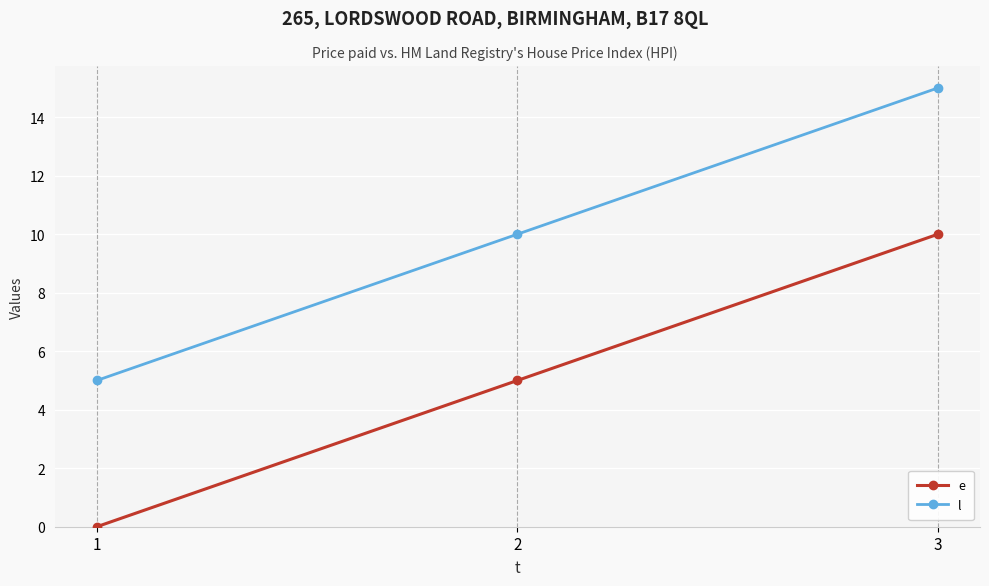

What is the value of the e point at the 3rd from the left?

10